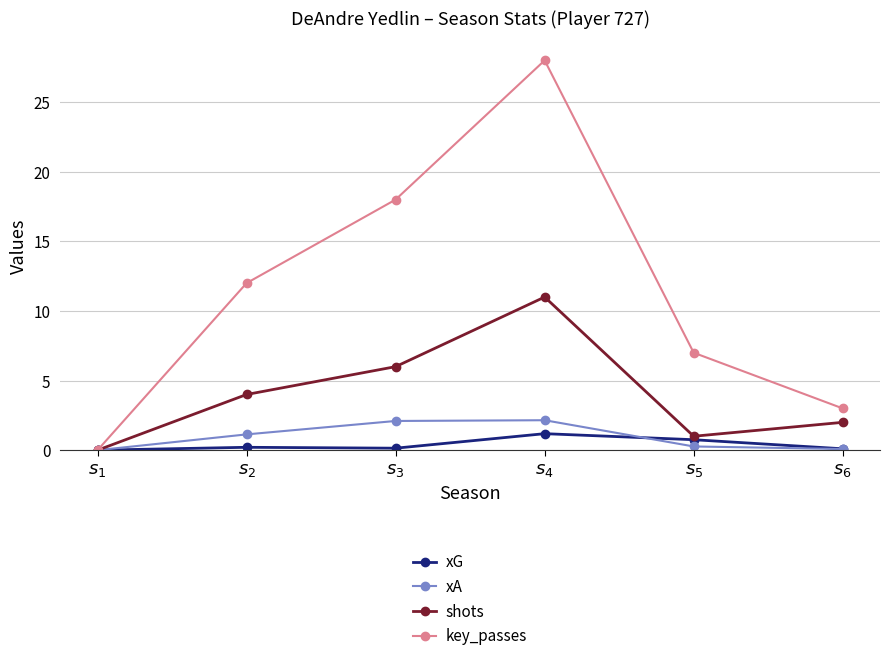

Is it true that shots equals 2.0 at $s_{6}$?

True